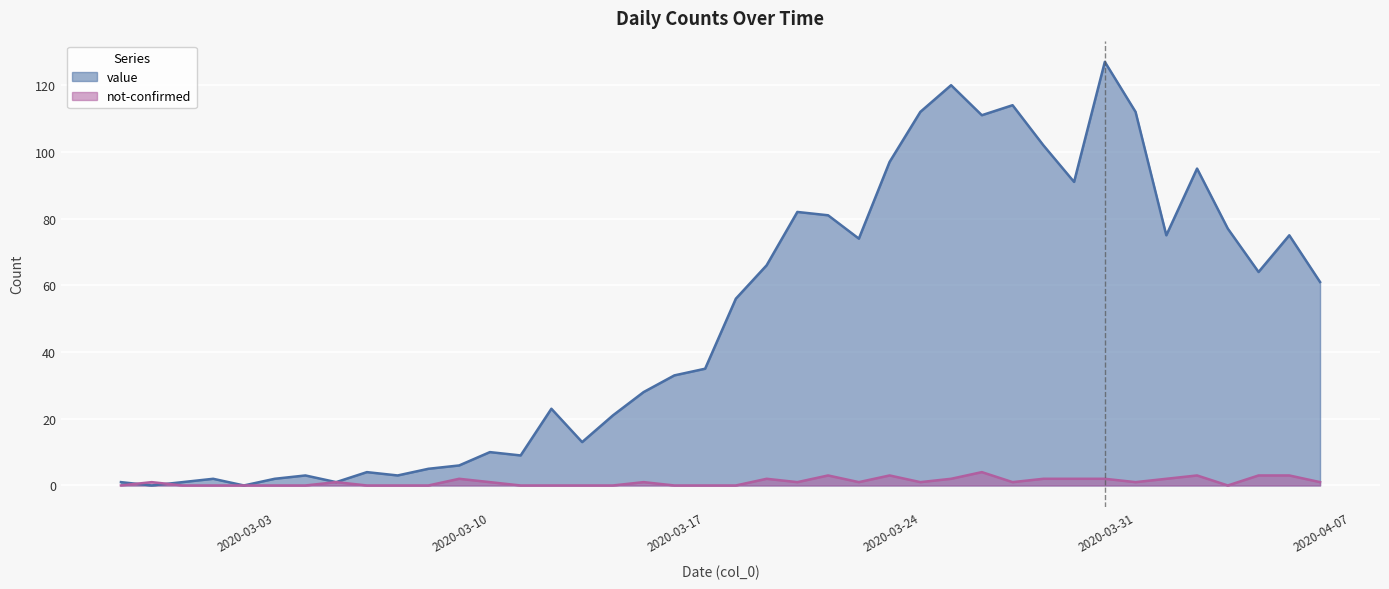

What position from the left is 2020-03-06?

9